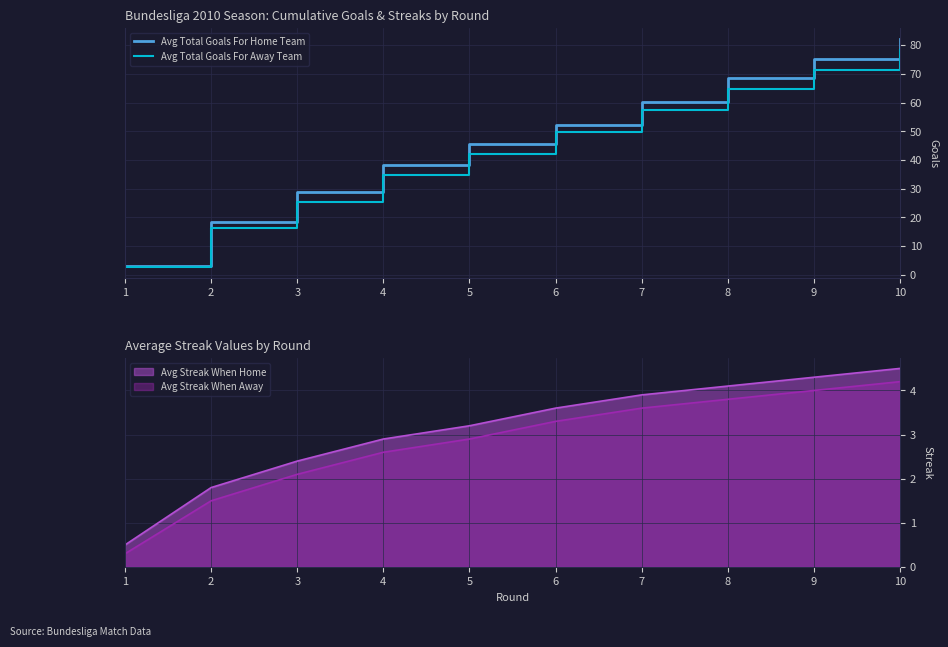

Between 1 and 8, which series saw the biggest shift?

Avg Total Goals For Home Team